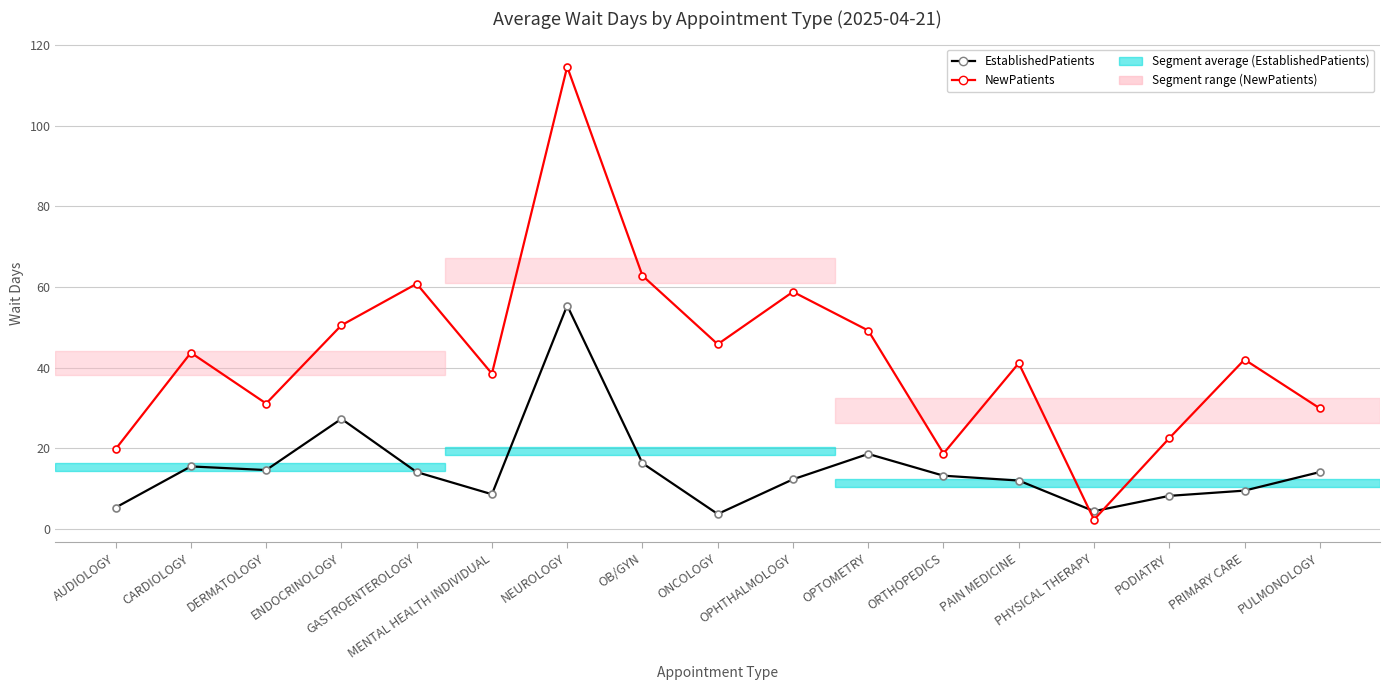

List the series in order of their peak value, highest first.

NewPatients, EstablishedPatients